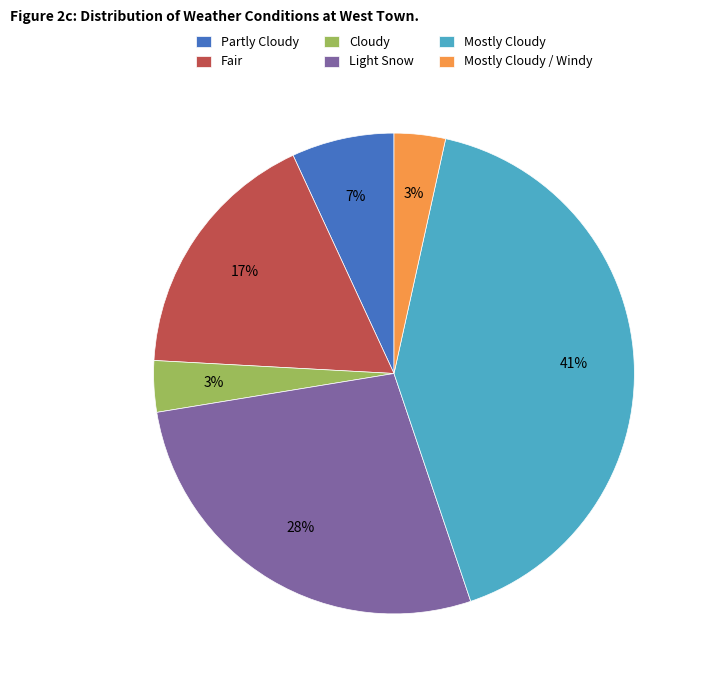

What is the ratio of the value at Mostly Cloudy / Windy to the value at Cloudy?

1.0